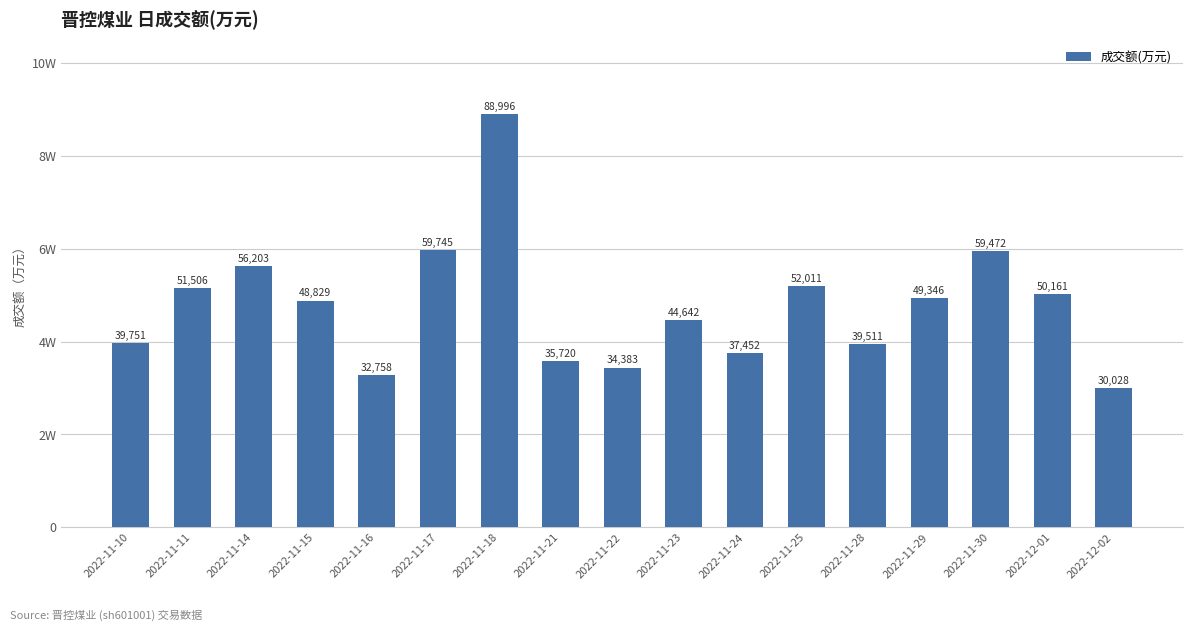

Does the chart contain any negative values?

No